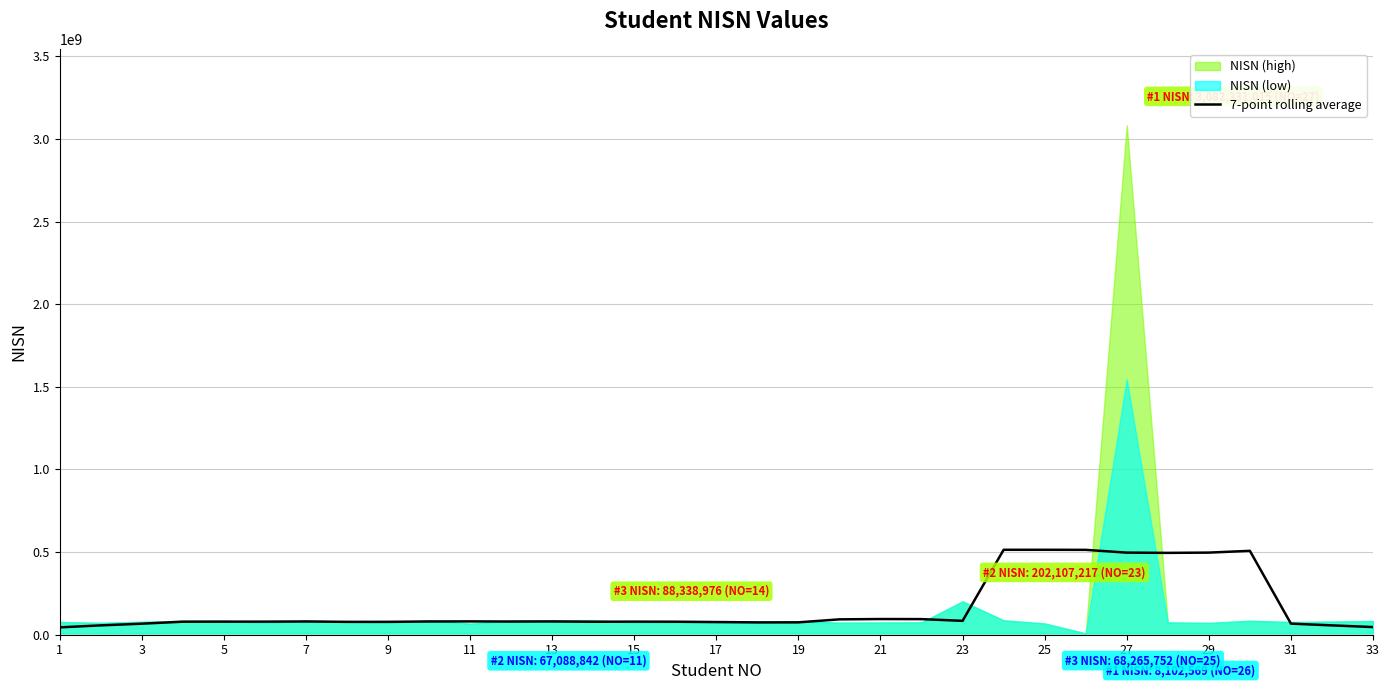

What is the difference between the maximum and minimum values?

469394040.0